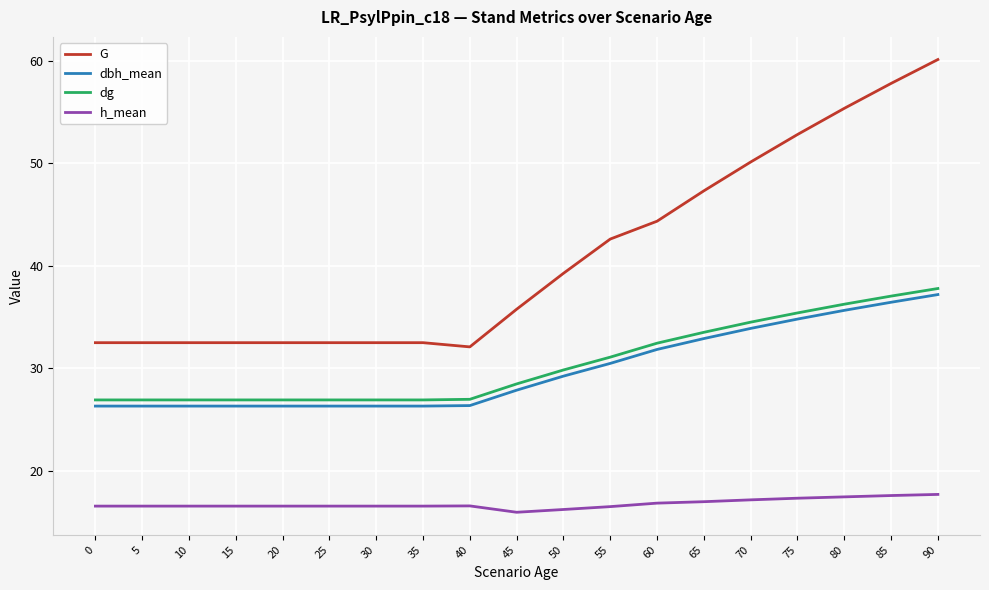

What is the average value of the h_mean series?

16.8